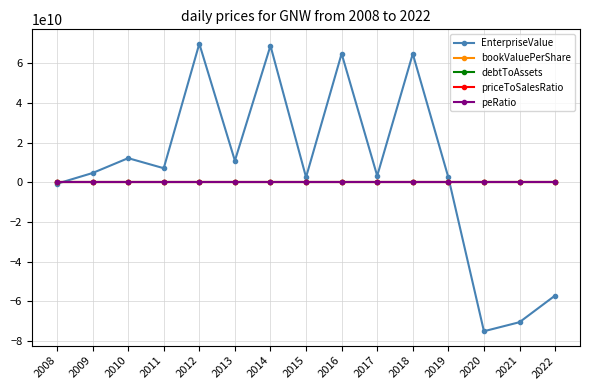

What are all the series names shown in the legend?

EnterpriseValue, bookValuePerShare, debtToAssets, priceToSalesRatio, peRatio